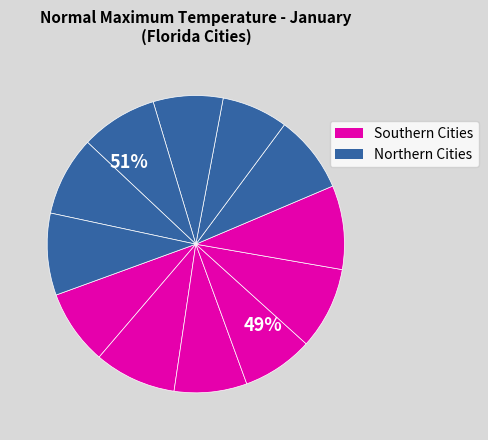

True or false: GAINESVILLE accounts for 8% of the total.

True